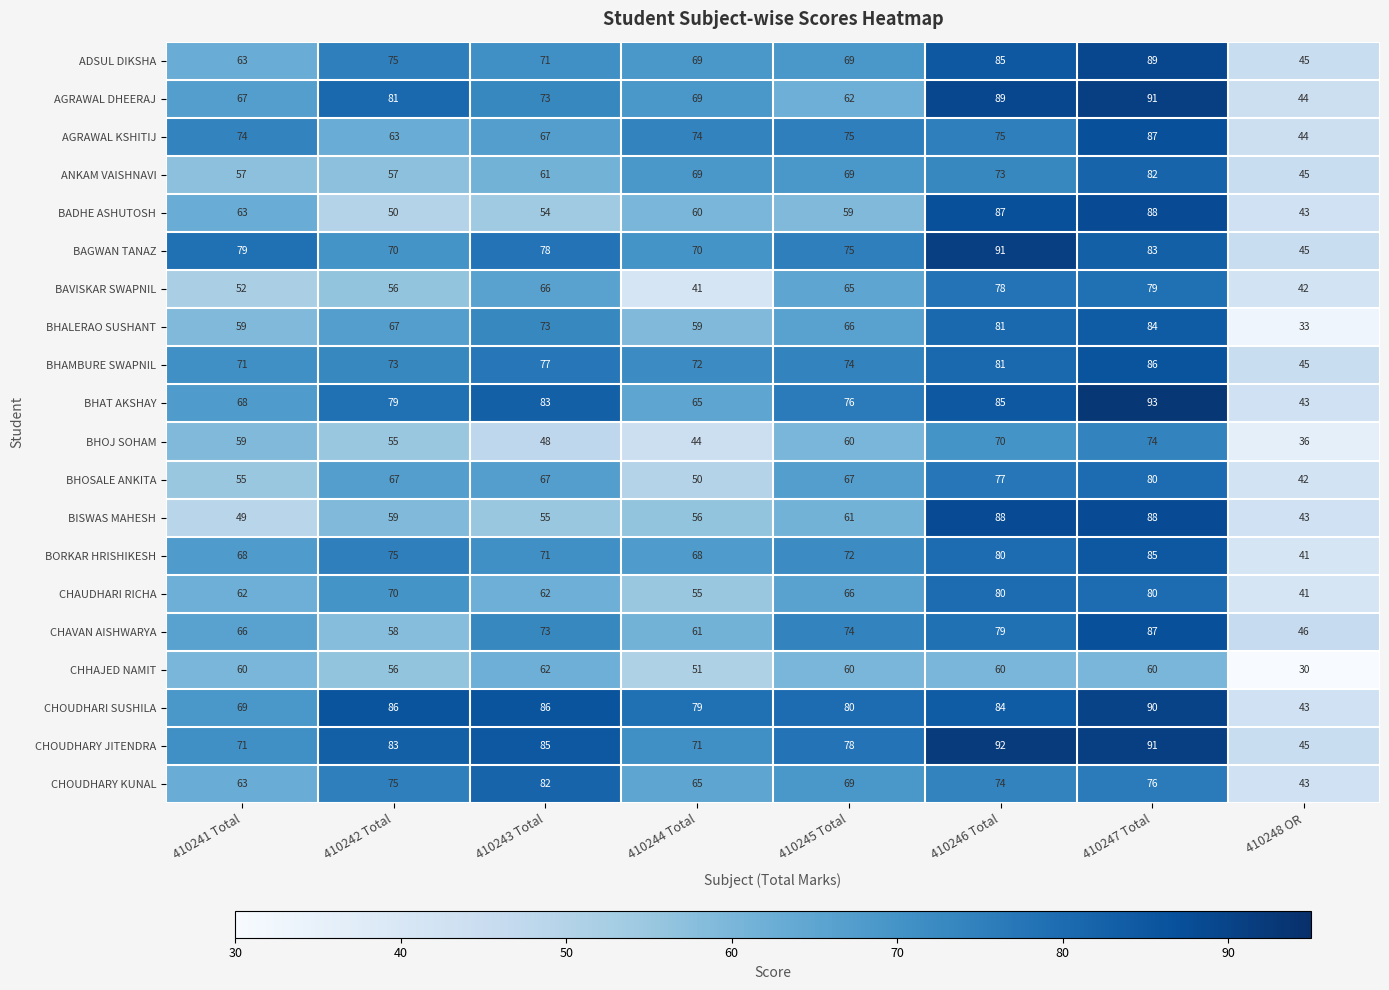

What is the total value across all series at 410241 Total?

1275